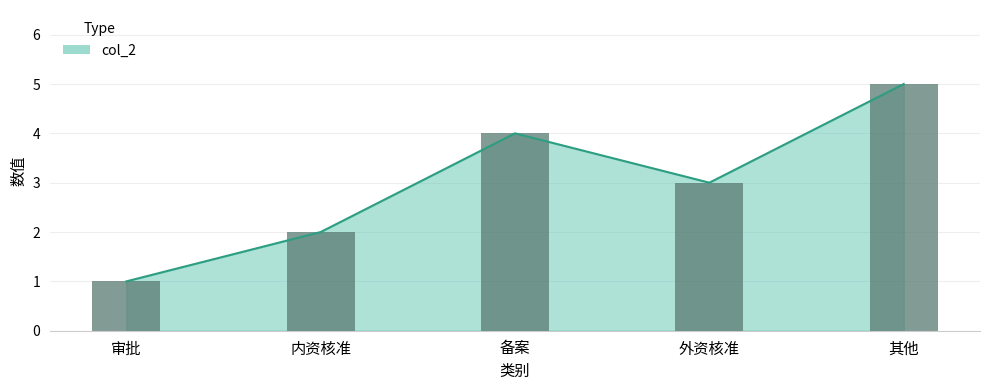

What is the difference between the second highest and second lowest values?

2